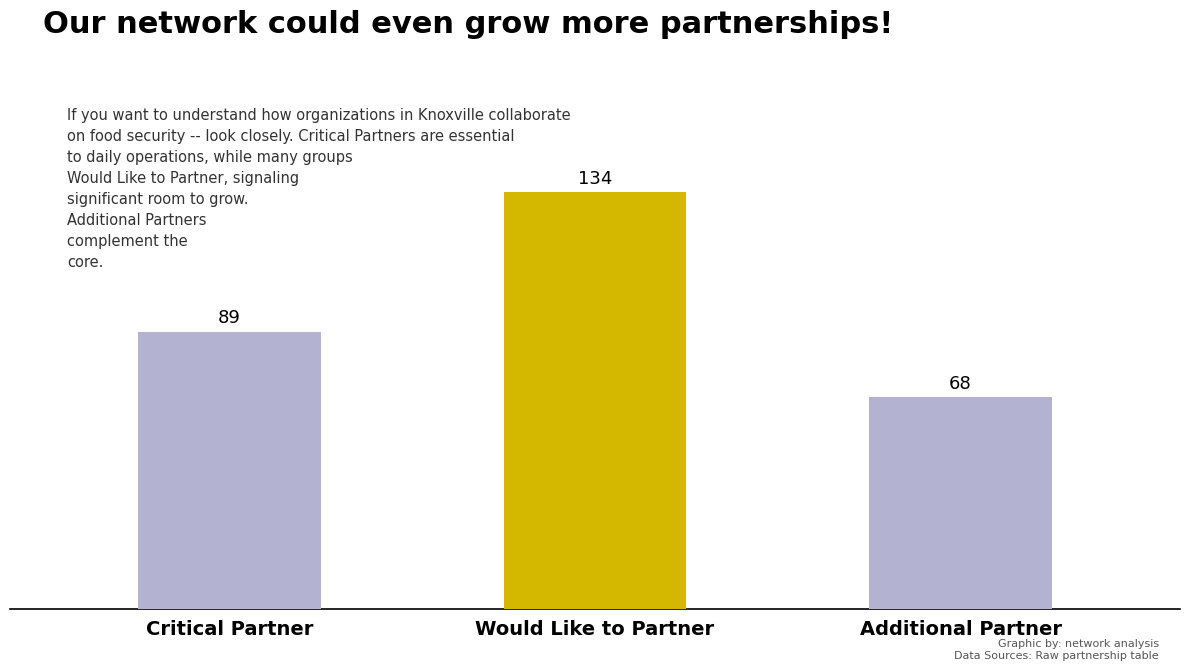

How many data points does each series have?

3